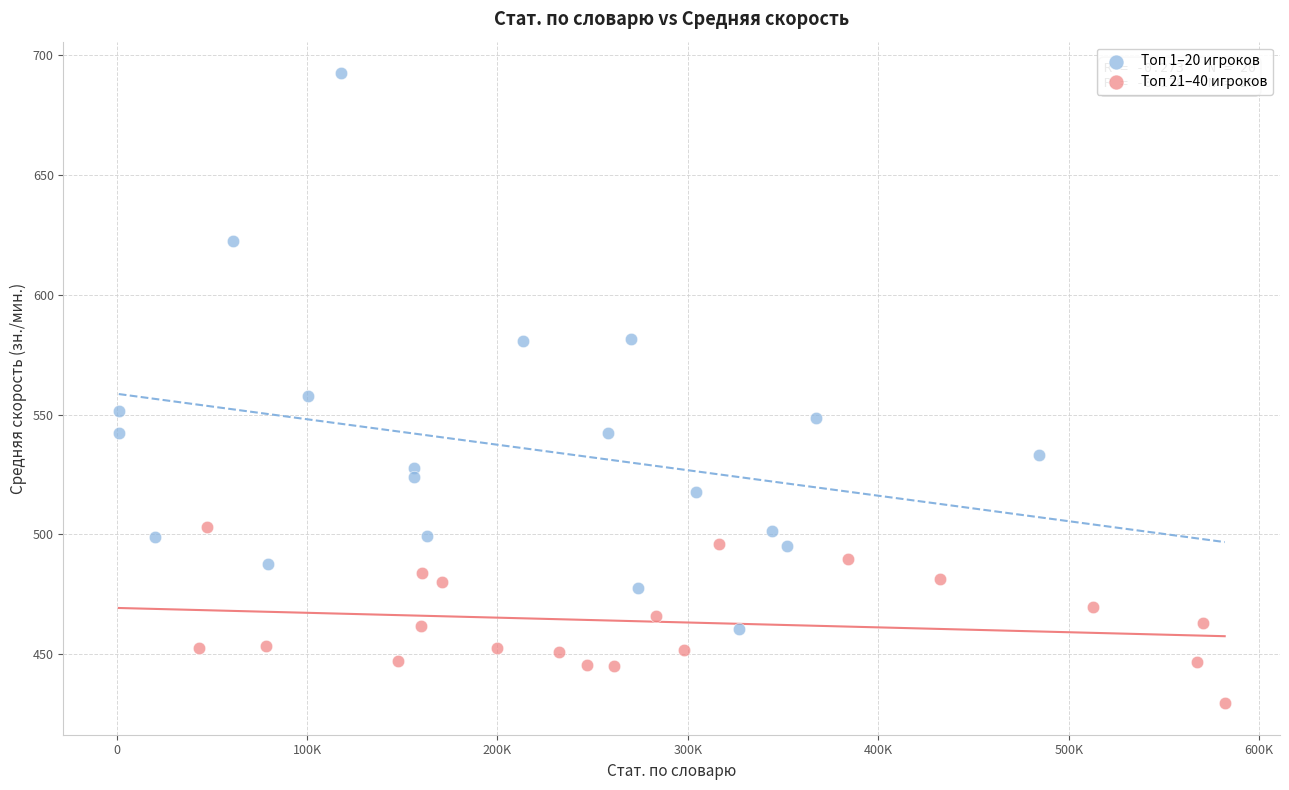

What are all the series names shown in the legend?

Топ 1–20 игроков, Топ 21–40 игроков